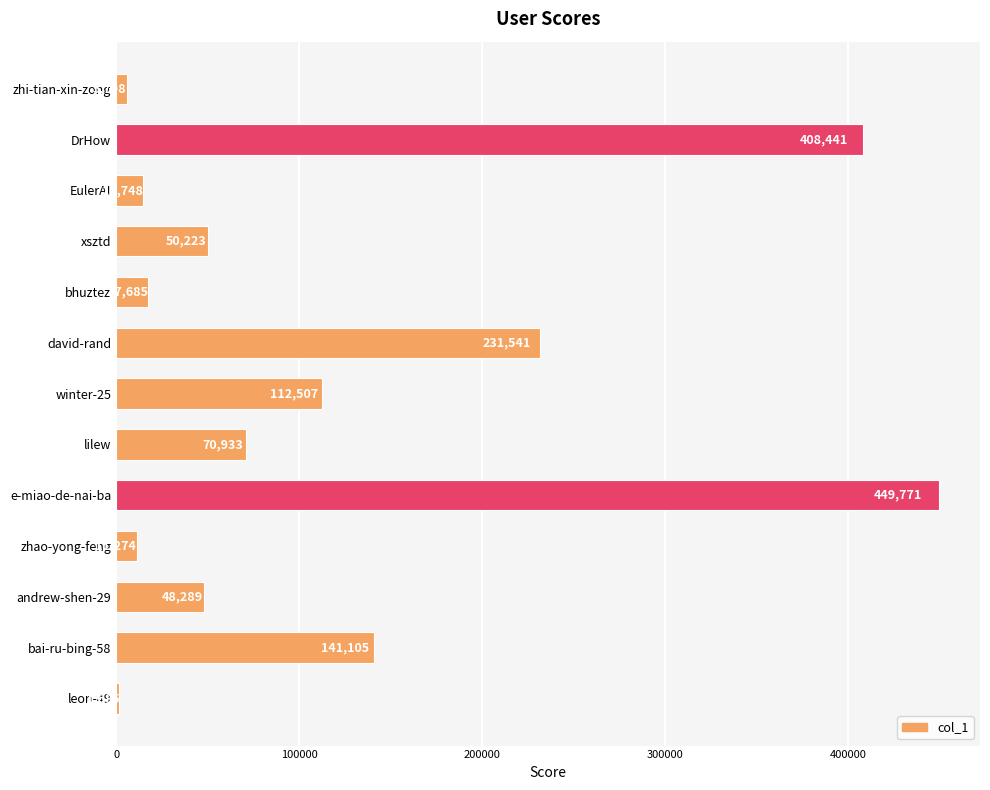

What is the ratio of the value at andrew-shen-29 to the value at winter-25?

0.4